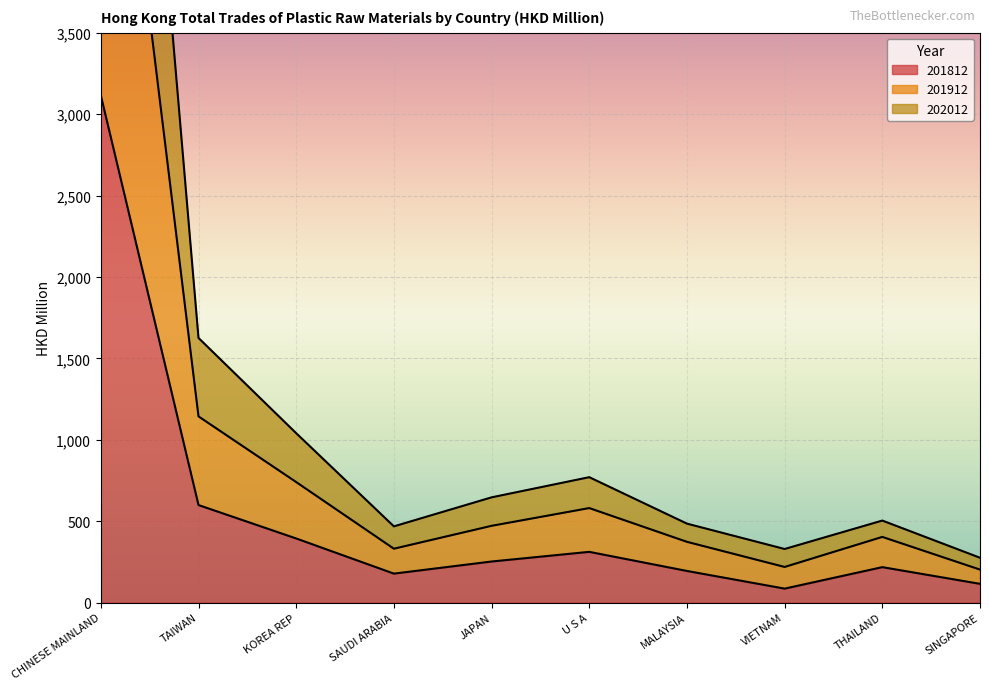

True or false: 201912 and 201812 intersect in this chart.

False